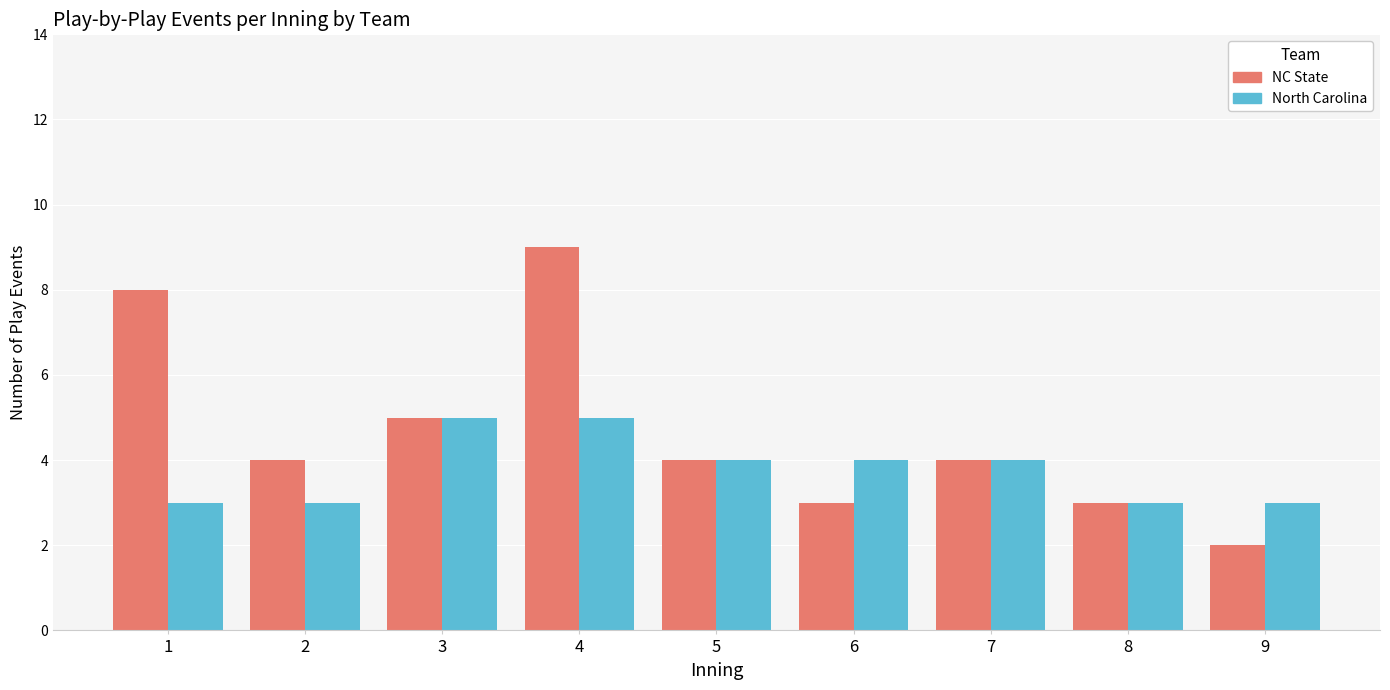

Between 1 and 6, which series saw the biggest shift?

NC State